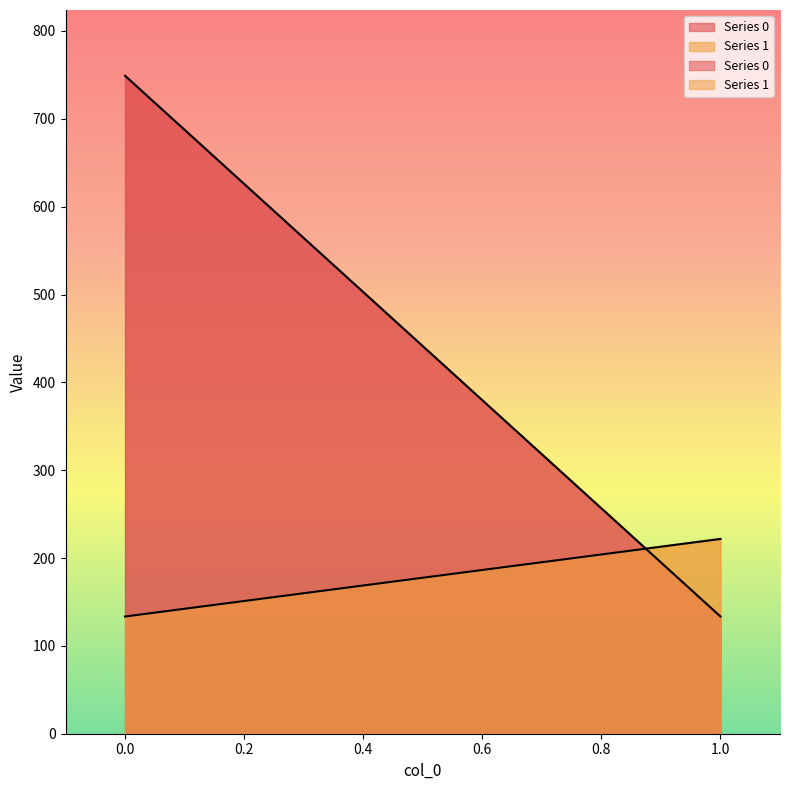

List the labels in order of Series 1 value, largest first.

1, 0